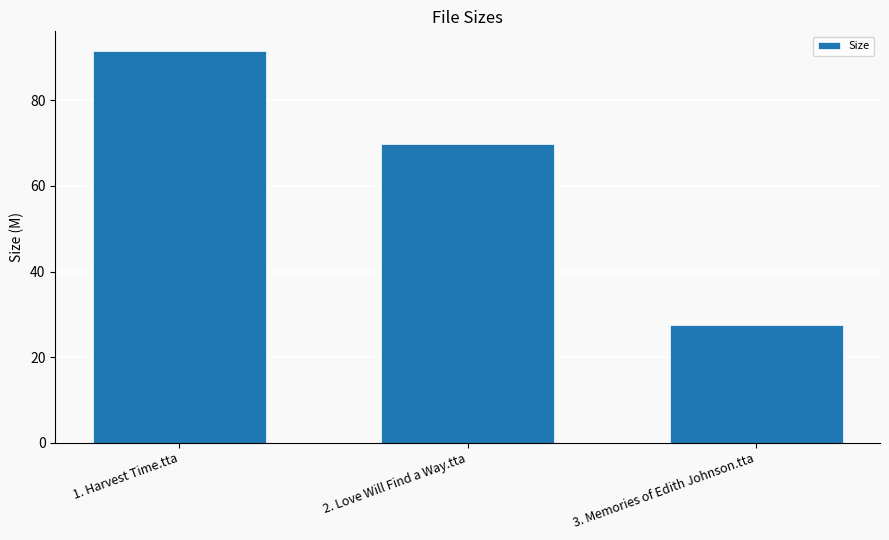

Where is the data nearest to the value 59?

2. Love Will Find a Way.tta